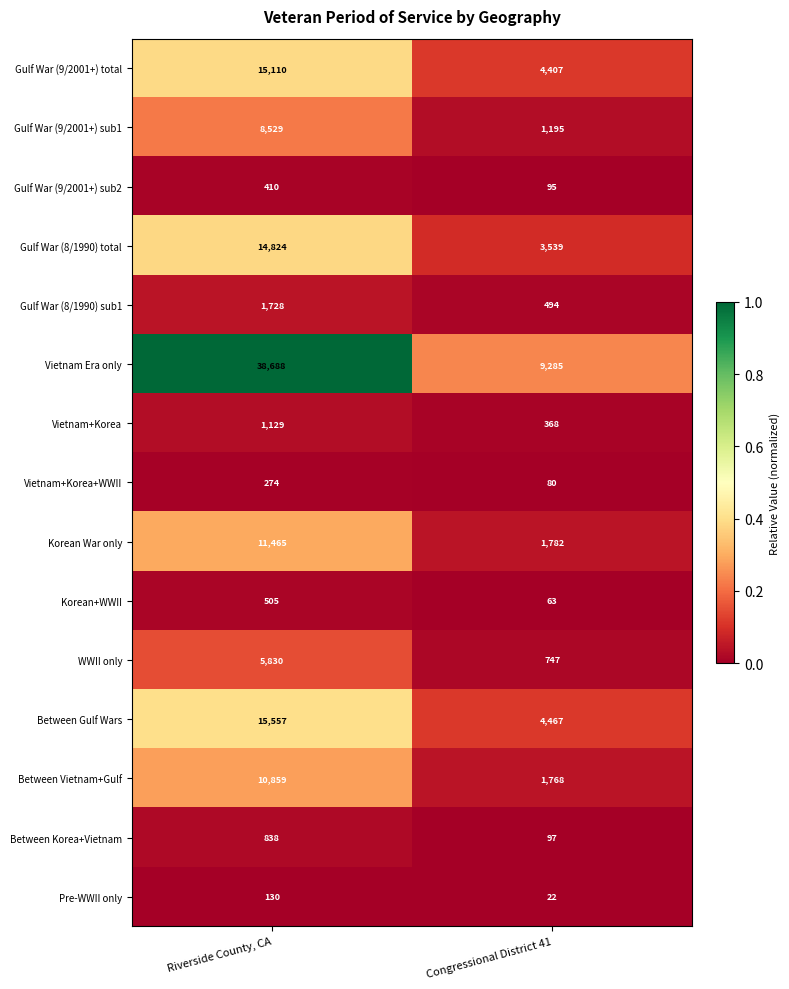

Is it true that Gulf War (9/2001+) sub2 equals 669 at Riverside County, CA?

False